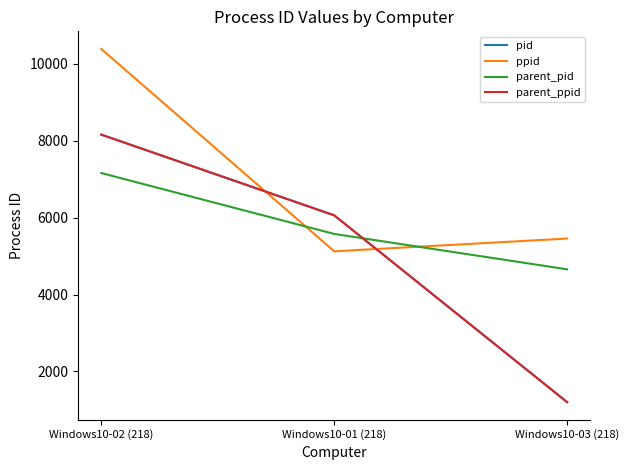

Is this an area chart (filled region under the line)?

No